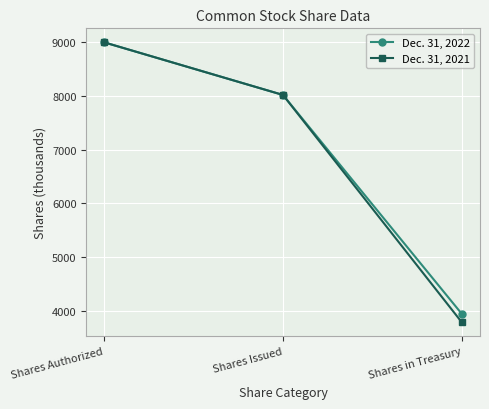

What is the difference between the second highest and minimum values in the Dec. 31, 2022 series?

4082